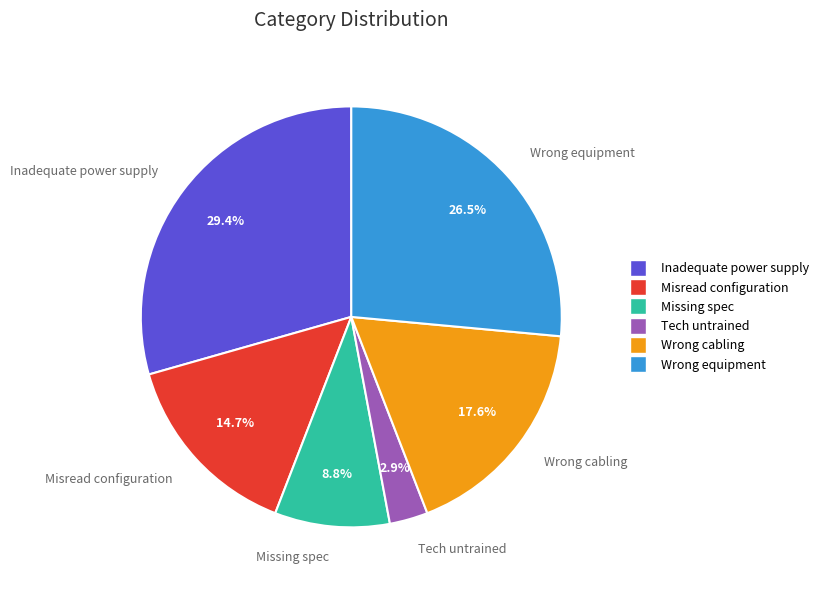

What is the total percentage of Misread configuration and Missing spec?

23.5%